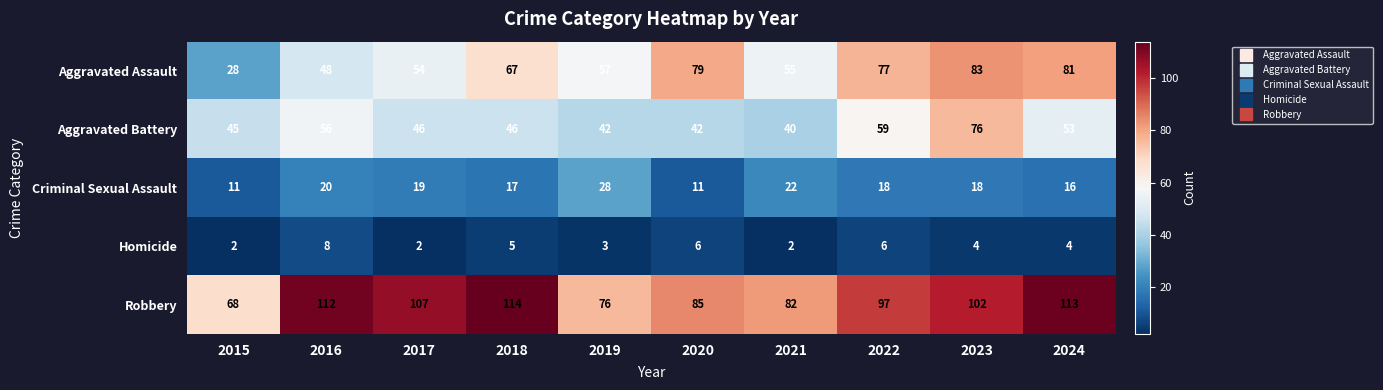

What is the difference between the second highest and second lowest values in the Homicide series?

4